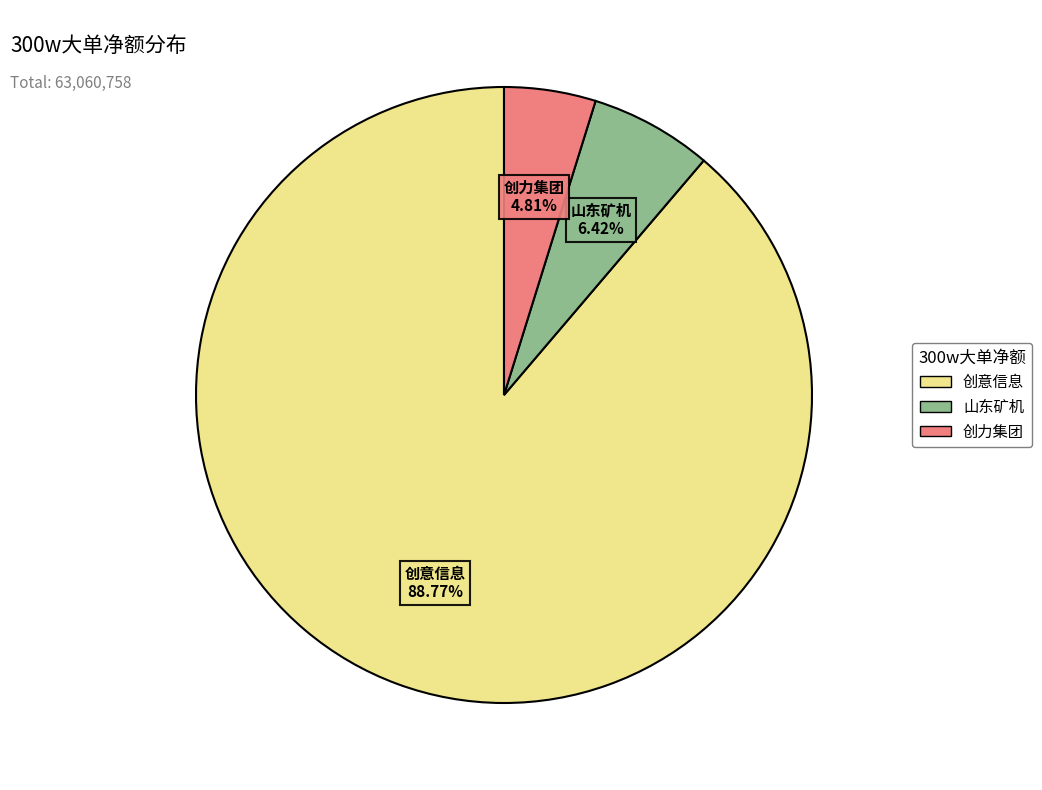

Does any single category account for the majority?

Yes